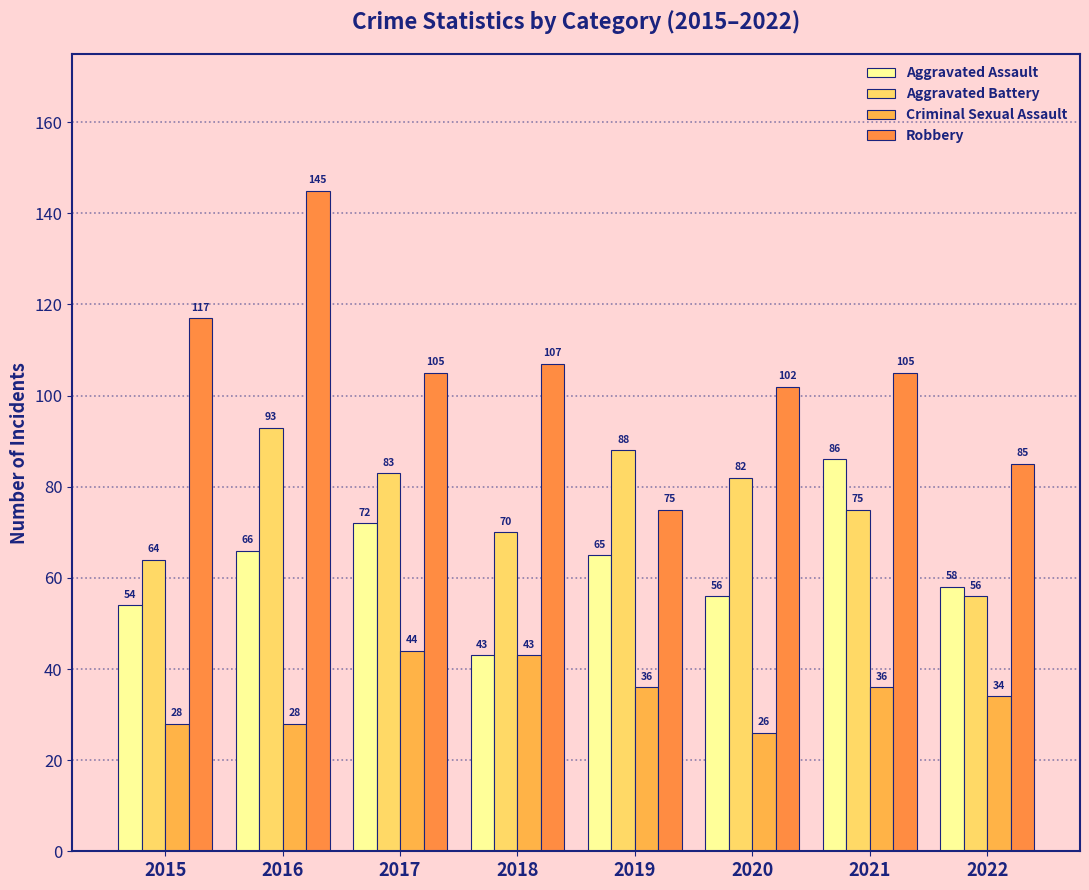

Reading left to right, what are all the values shown in this chart?

Aggravated Assault: 2015=54	2016=66	2017=72	2018=43	2019=65	2020=56	2021=86	2022=58
Aggravated Battery: 2015=64	2016=93	2017=83	2018=70	2019=88	2020=82	2021=75	2022=56
Criminal Sexual Assault: 2015=28	2016=28	2017=44	2018=43	2019=36	2020=26	2021=36	2022=34
Robbery: 2015=117	2016=145	2017=105	2018=107	2019=75	2020=102	2021=105	2022=85